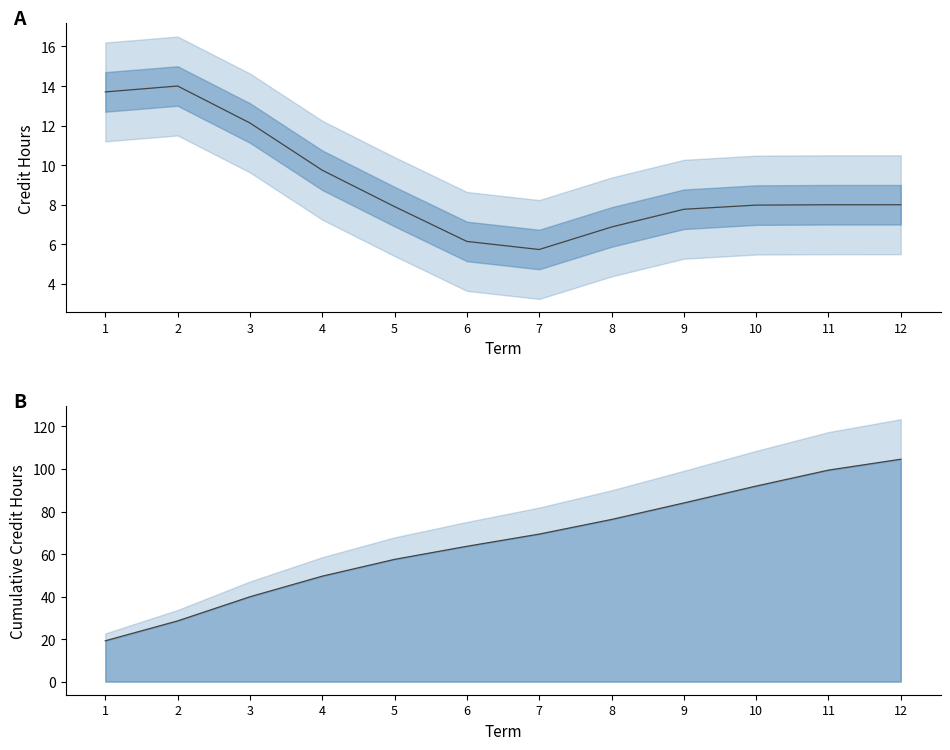

How many data points in Cumulative are less than 69?

6